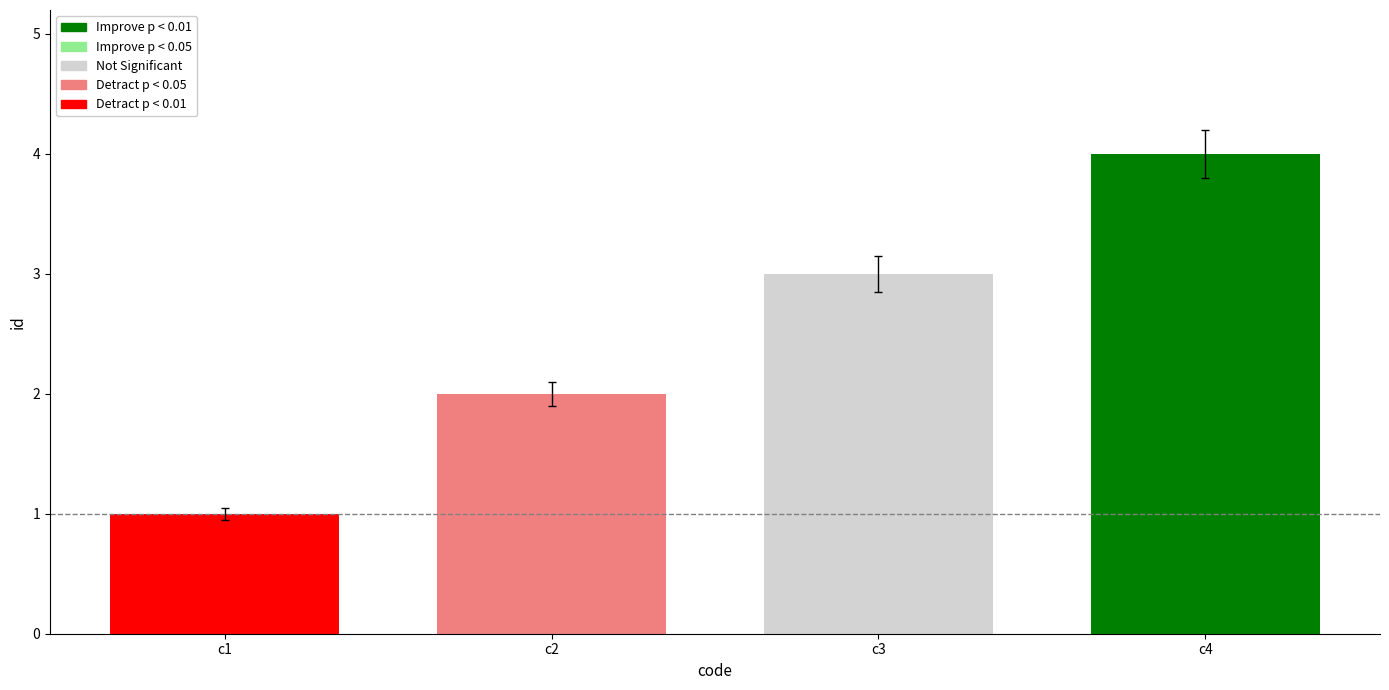

What is the sum of the values at c1 and c2?

3